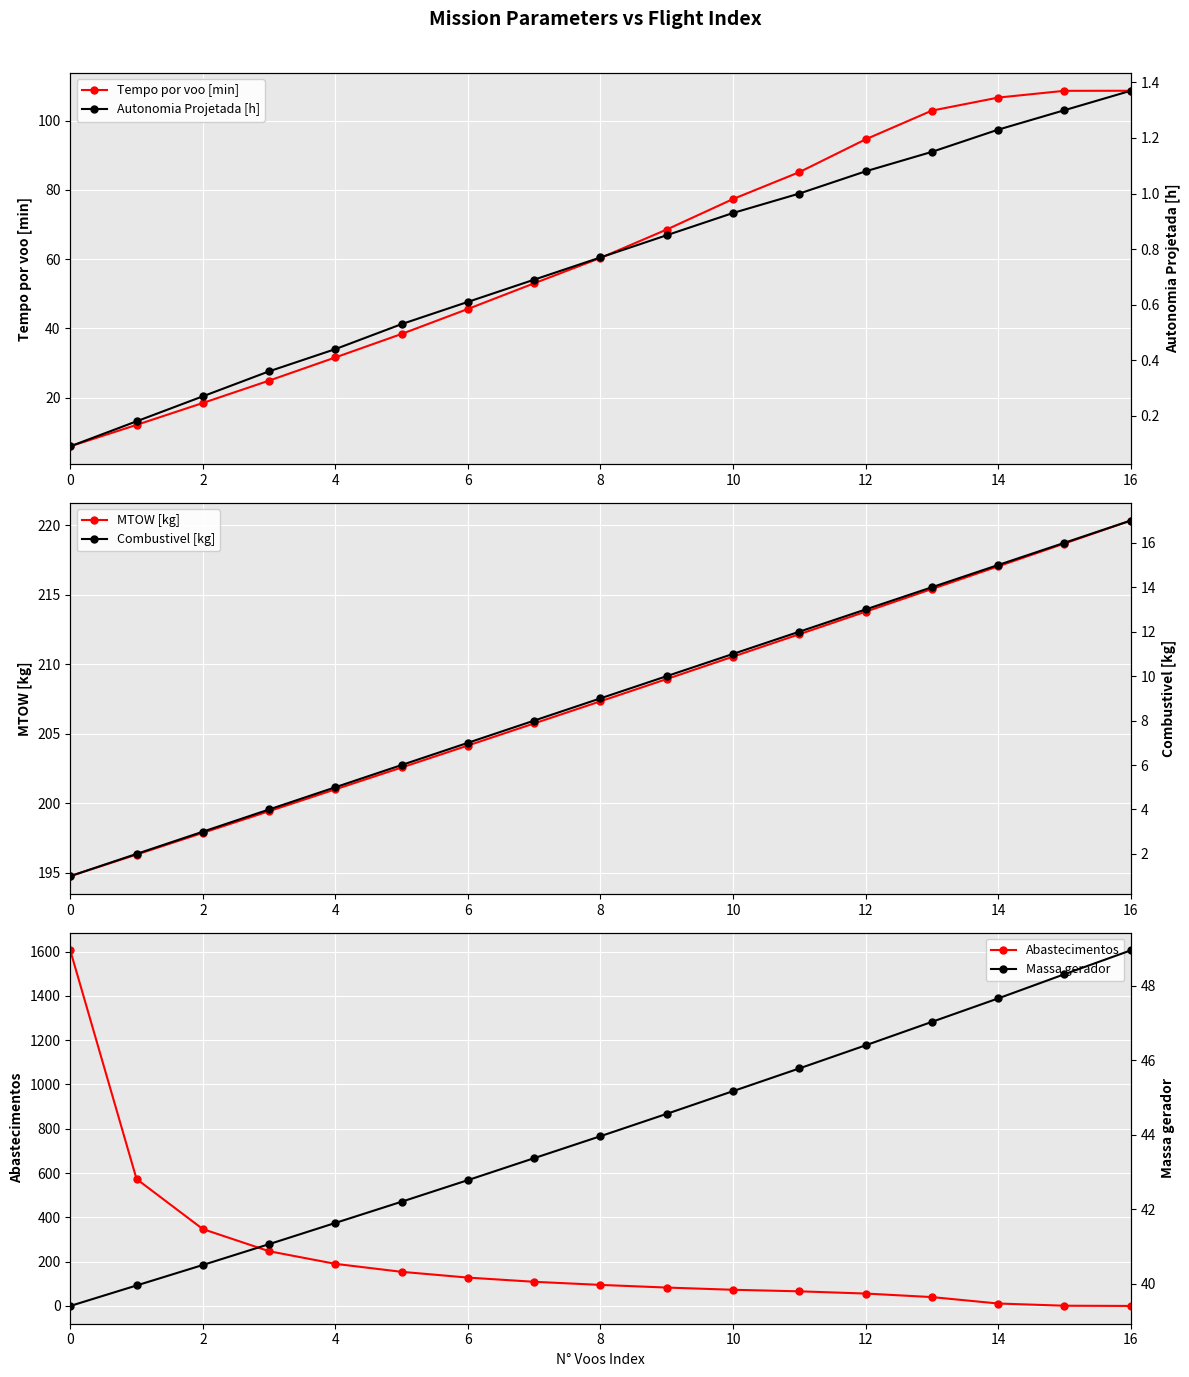

True or false: Combustivel [kg] and Autonomia Projetada [h] intersect in this chart.

False